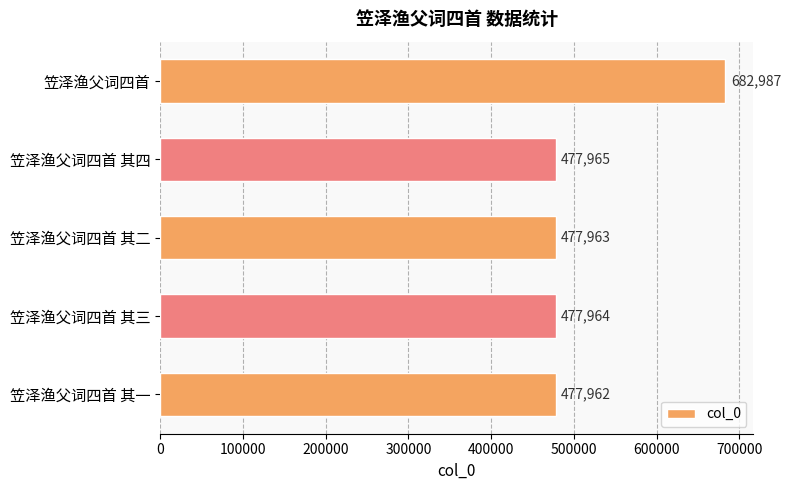

What is the label of the 4th bar from the top?

笠泽渔父词四首 其三